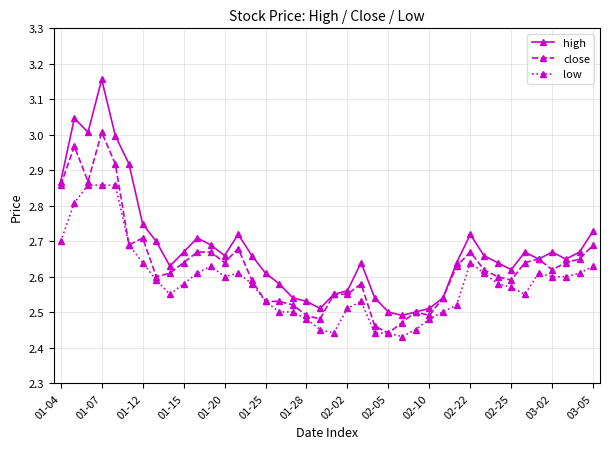

What is the sum of all close values?

105.3